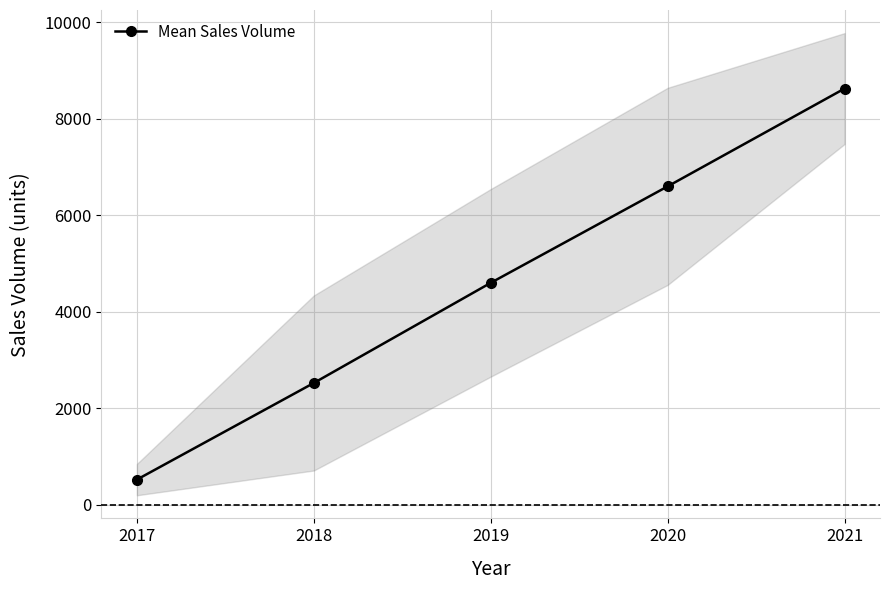

How many values exceed 4599?

3